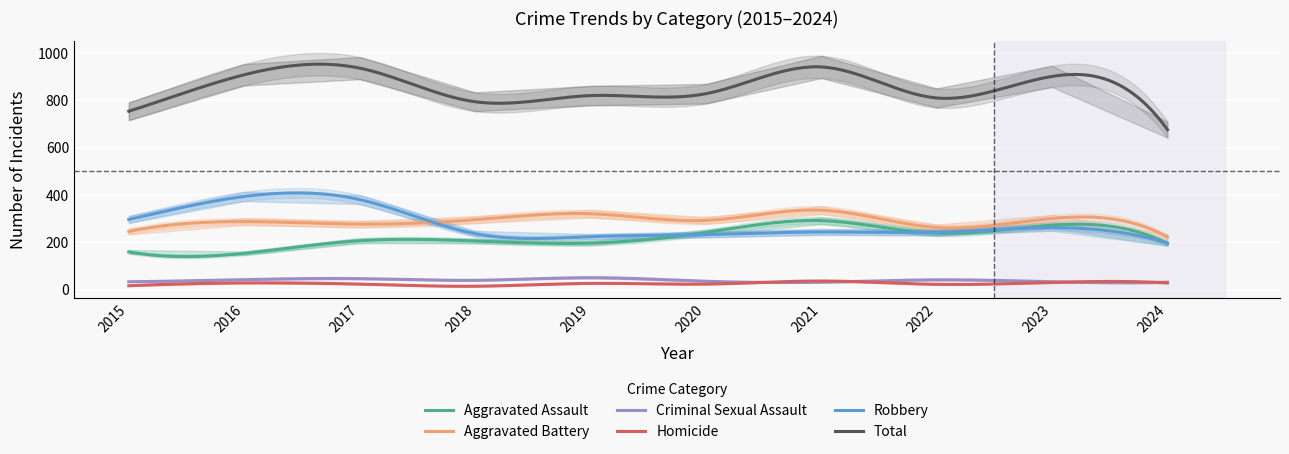

True or false: Aggravated Assault and Homicide intersect in this chart.

False